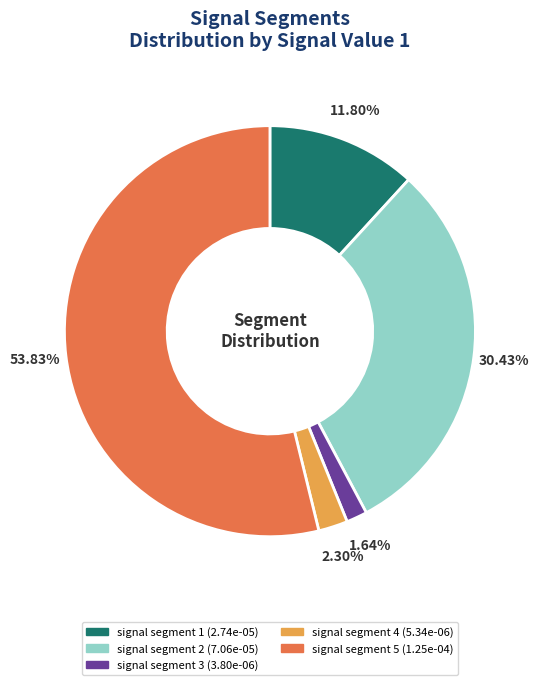

Rank the categories by value from lowest to highest.

signal segment 3, signal segment 4, signal segment 1, signal segment 2, signal segment 5